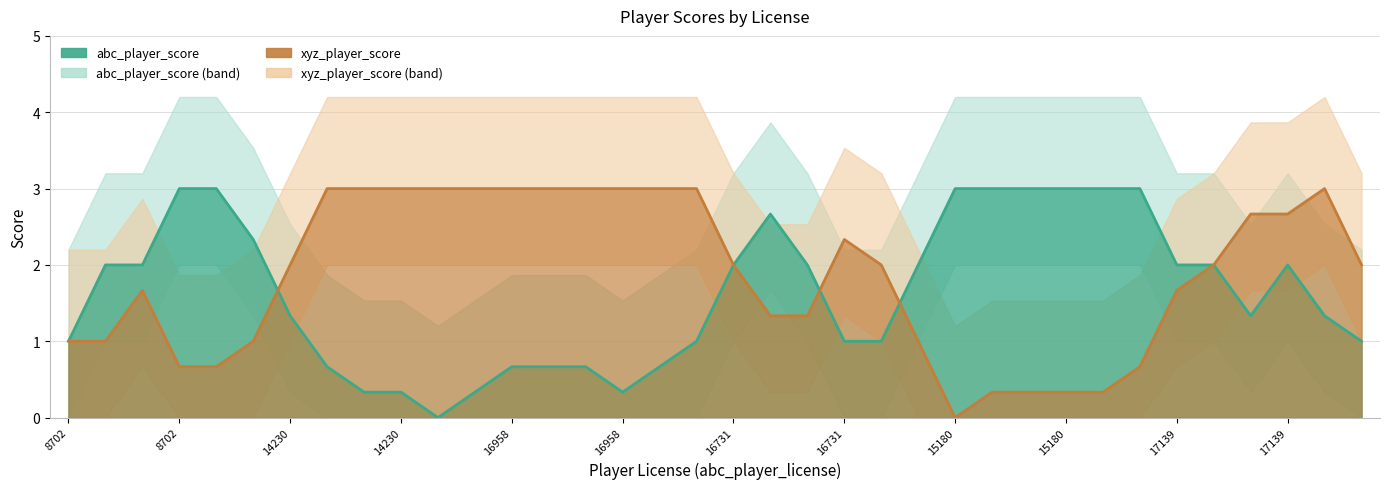

How many lines are shown in the chart?

2